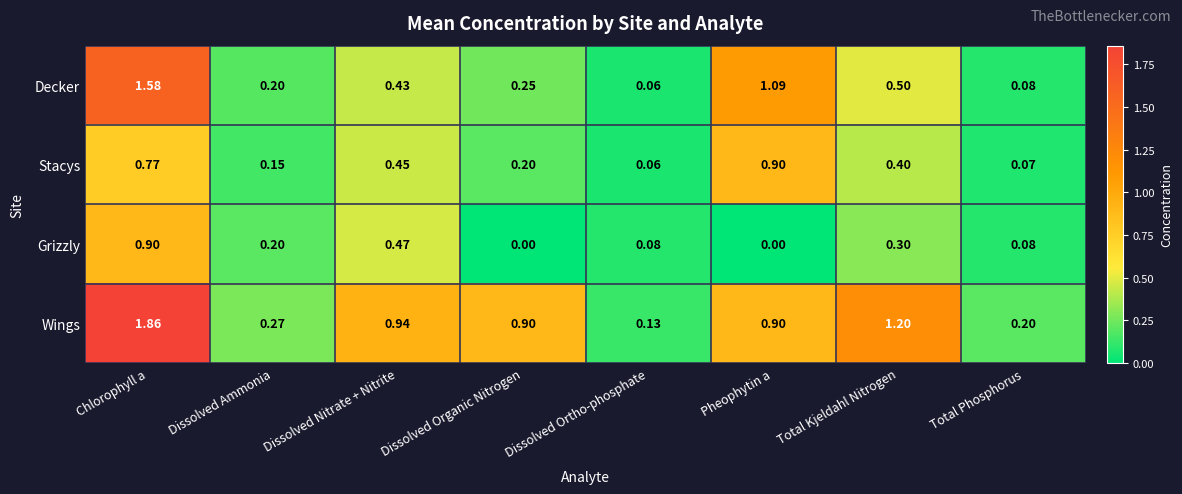

Which series changed the most between Chlorophyll a and Dissolved Organic Nitrogen?

Decker